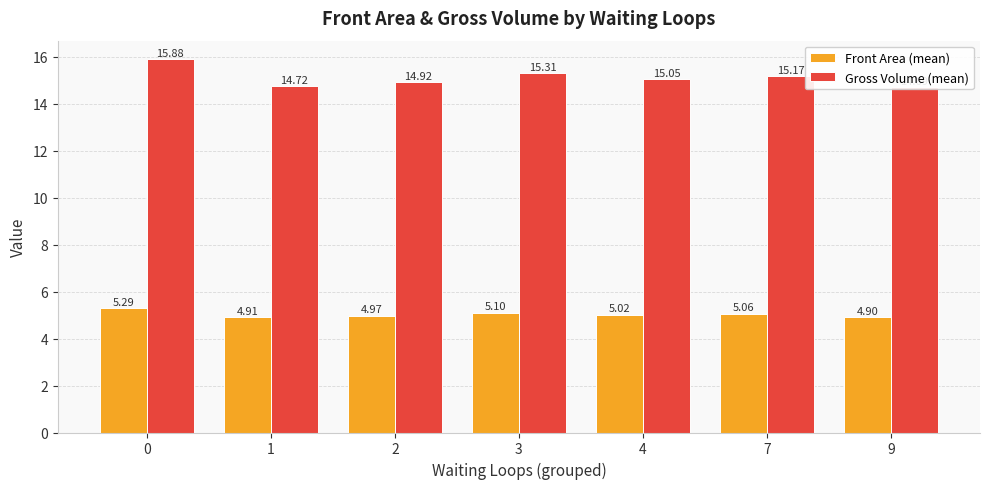

Which series has the largest range (max minus min)?

Gross Volume (mean)